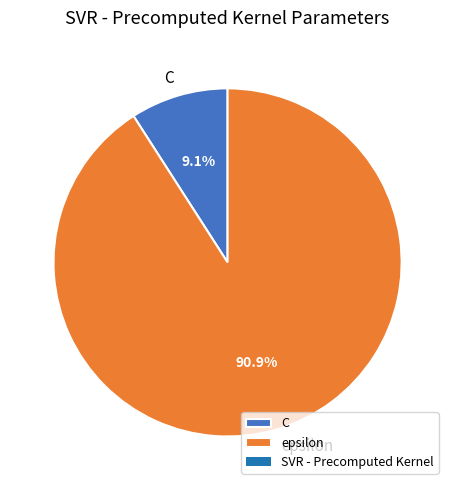

What is the majority slice?

epsilon